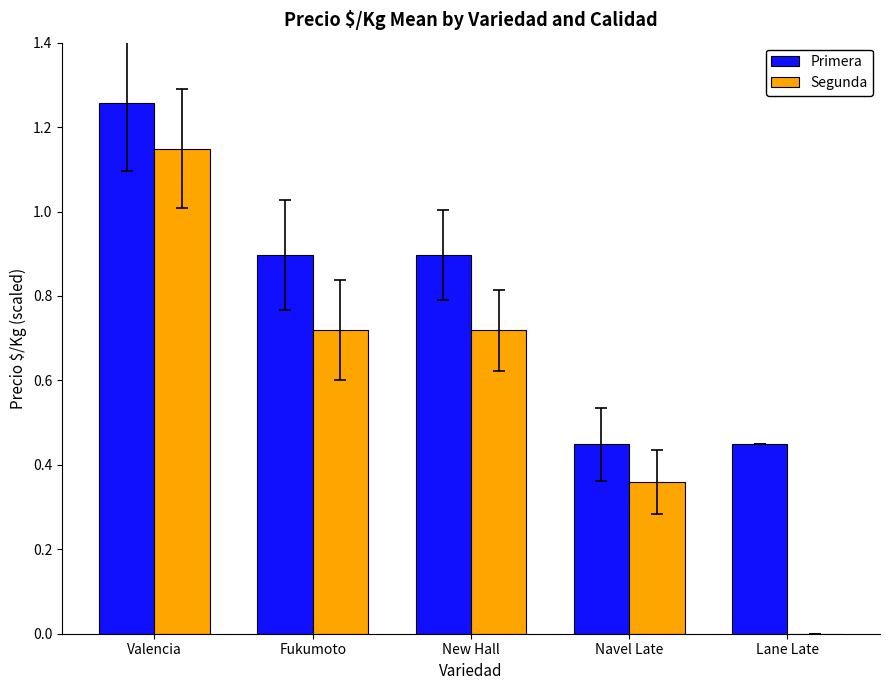

What is the sum of all Segunda values?

2.9